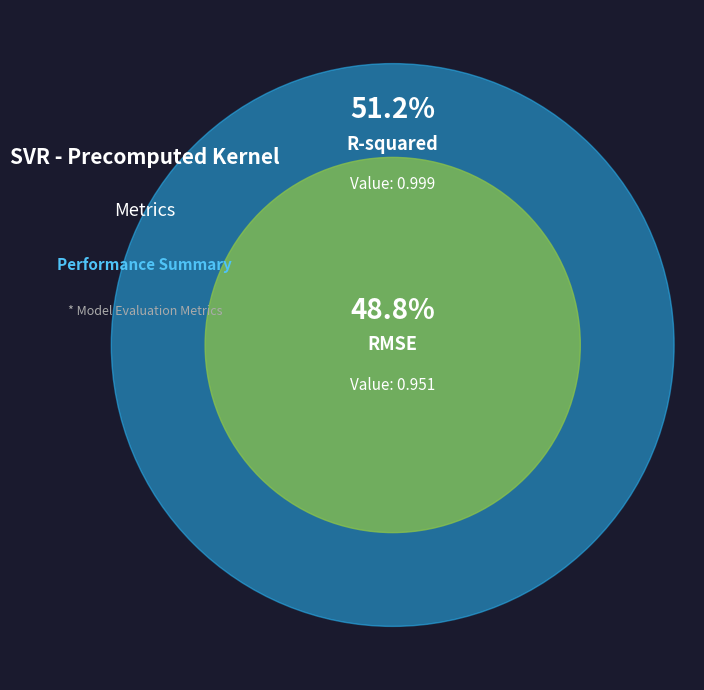

Which category has the smallest portion of the pie?

RMSE